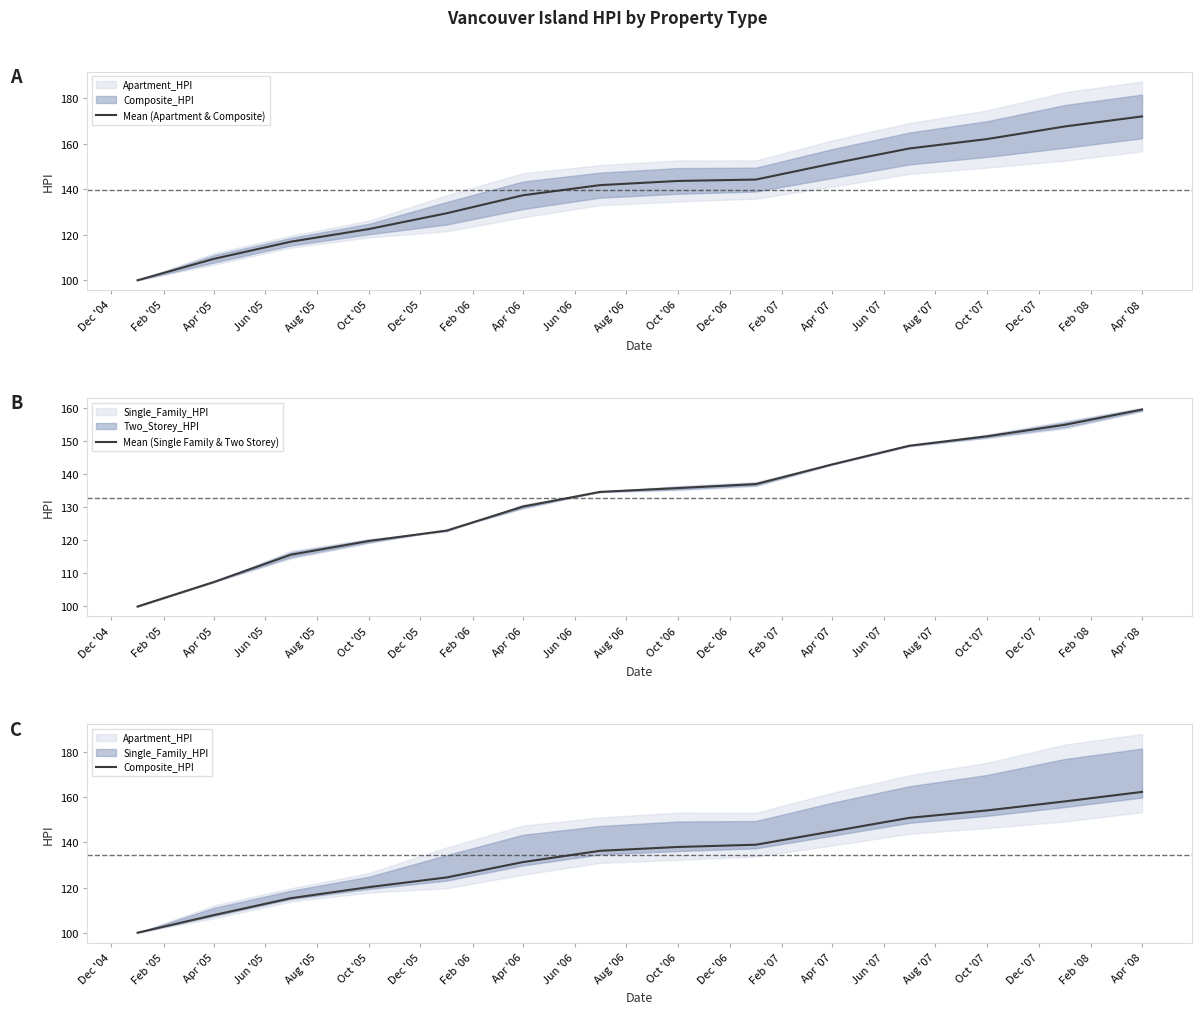

At which label is Mean (Apartment & Composite) closest to 136?

Apr '06